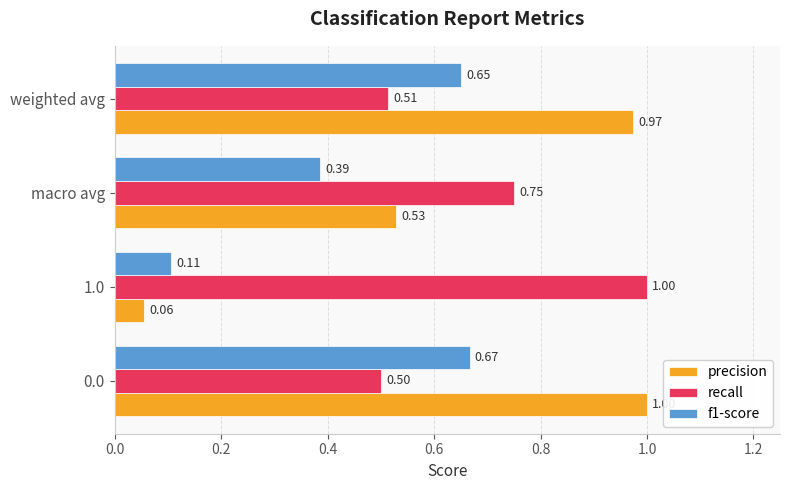

What is the difference between the maximum and second lowest values in the precision series?

0.5